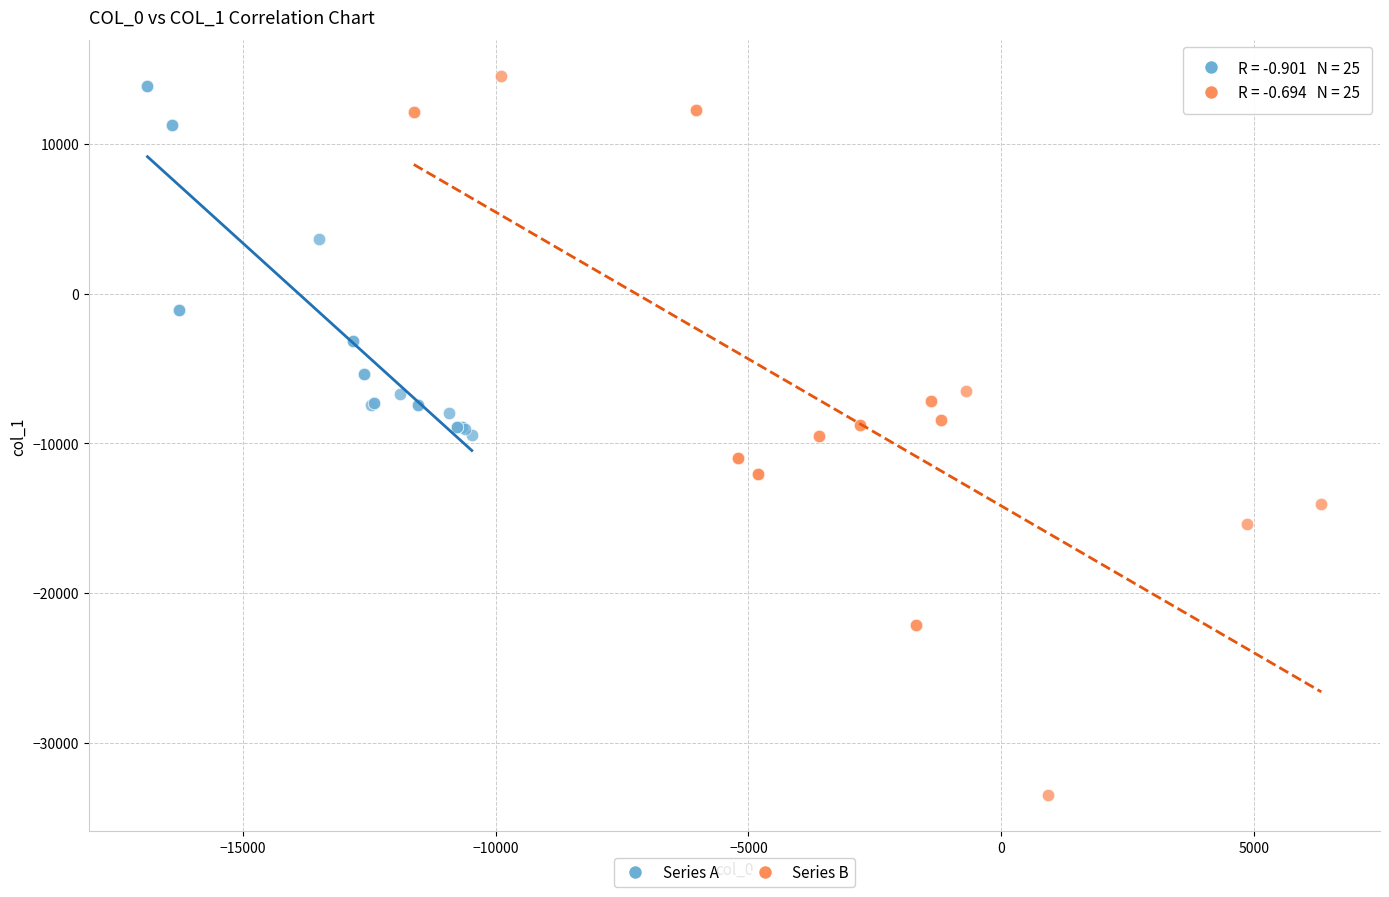

Which series has the widest spread of Y values?

Series B